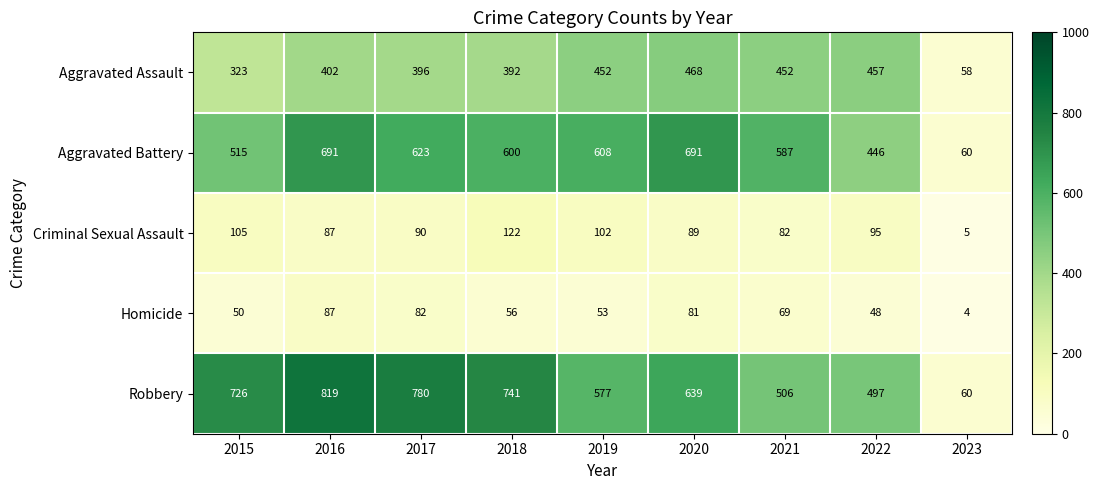

Rank the series by their maximum value, from highest to lowest.

Robbery, Aggravated Battery, Aggravated Assault, Criminal Sexual Assault, Homicide